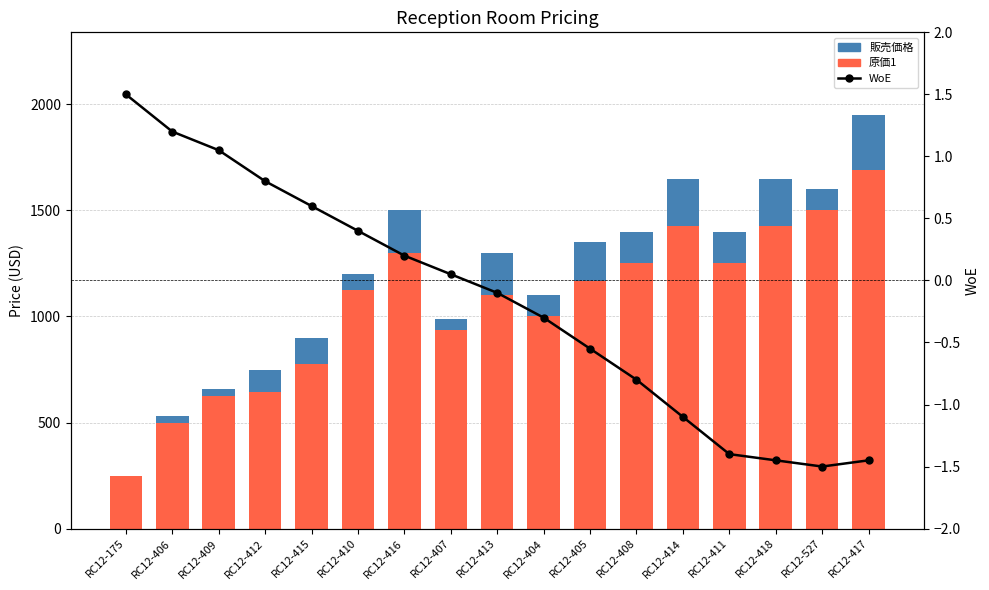

What is the total value across all series at RC12-418?

3077.5